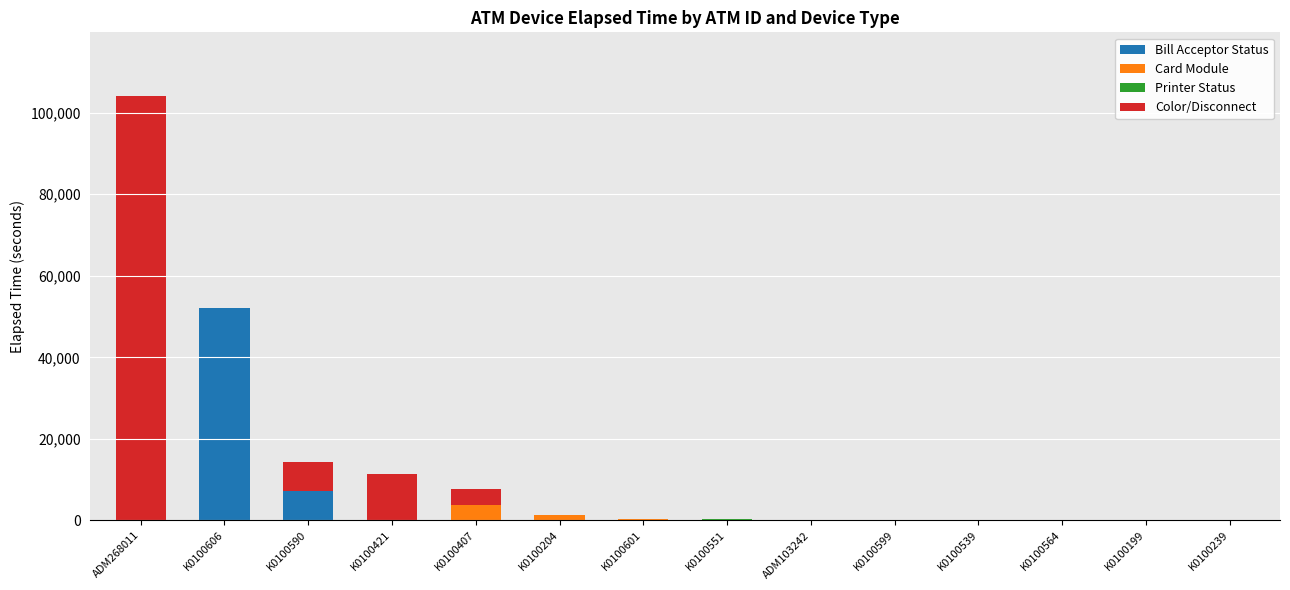

True or false: Bill Acceptor Status has a value of 0 at ADM268011.

True